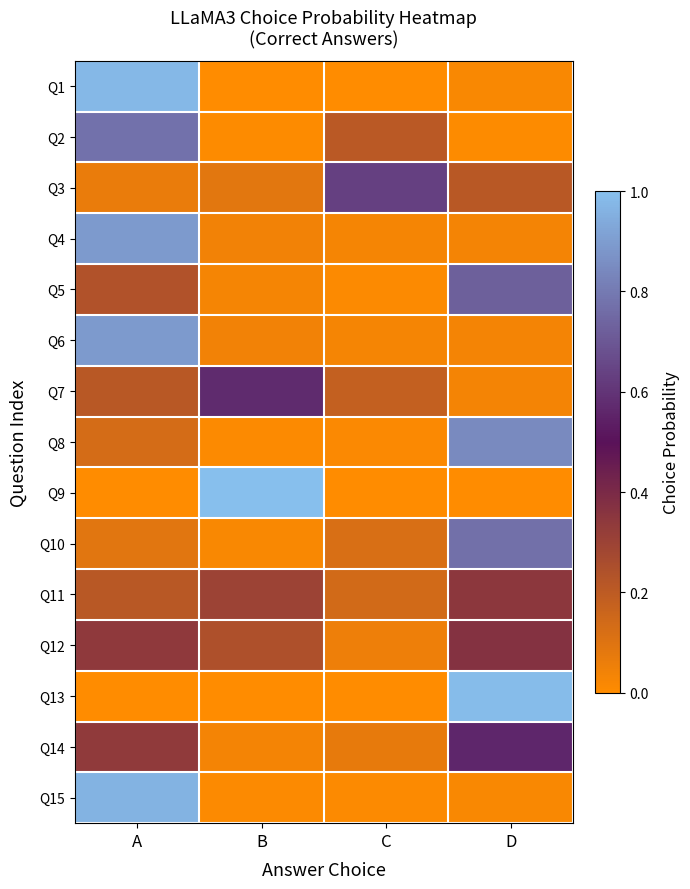

Reading left to right, list all the values displayed in this chart.

Q1: A=1.0	B=0.0	C=0.0	D=0.0
Q2: A=0.8	B=0.0	C=0.2	D=0.0
Q3: A=0.1	B=0.1	C=0.6	D=0.2
Q4: A=0.9	B=0.0	C=0.0	D=0.0
Q5: A=0.2	B=0.0	C=0.0	D=0.7
Q6: A=0.9	B=0.0	C=0.0	D=0.0
Q7: A=0.2	B=0.6	C=0.2	D=0.0
Q8: A=0.1	B=0.0	C=0.0	D=0.8
Q9: A=0.0	B=1.0	C=0.0	D=0.0
Q10: A=0.1	B=0.0	C=0.1	D=0.8
Q11: A=0.2	B=0.3	C=0.1	D=0.3
Q12: A=0.3	B=0.2	C=0.1	D=0.4
Q13: A=0.0	B=0.0	C=0.0	D=1.0
Q14: A=0.3	B=0.0	C=0.1	D=0.6
Q15: A=1.0	B=0.0	C=0.0	D=0.0